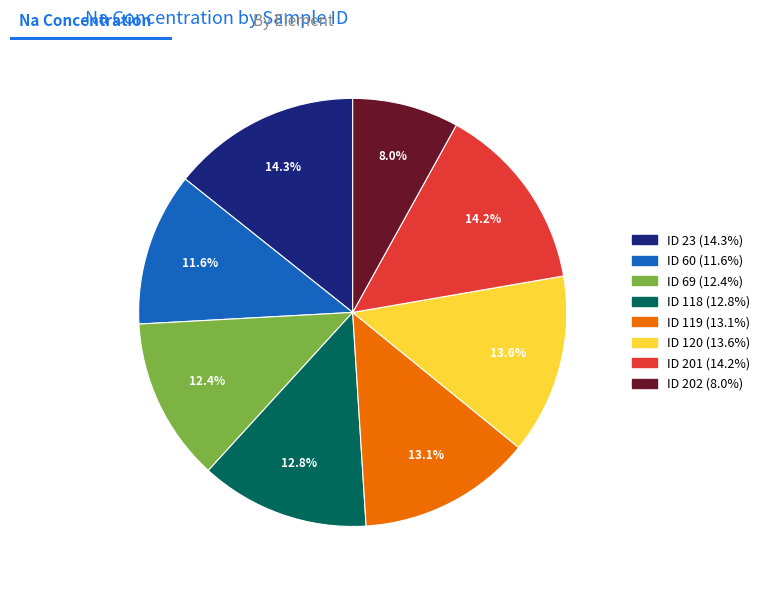

Is there a majority slice in this chart?

No